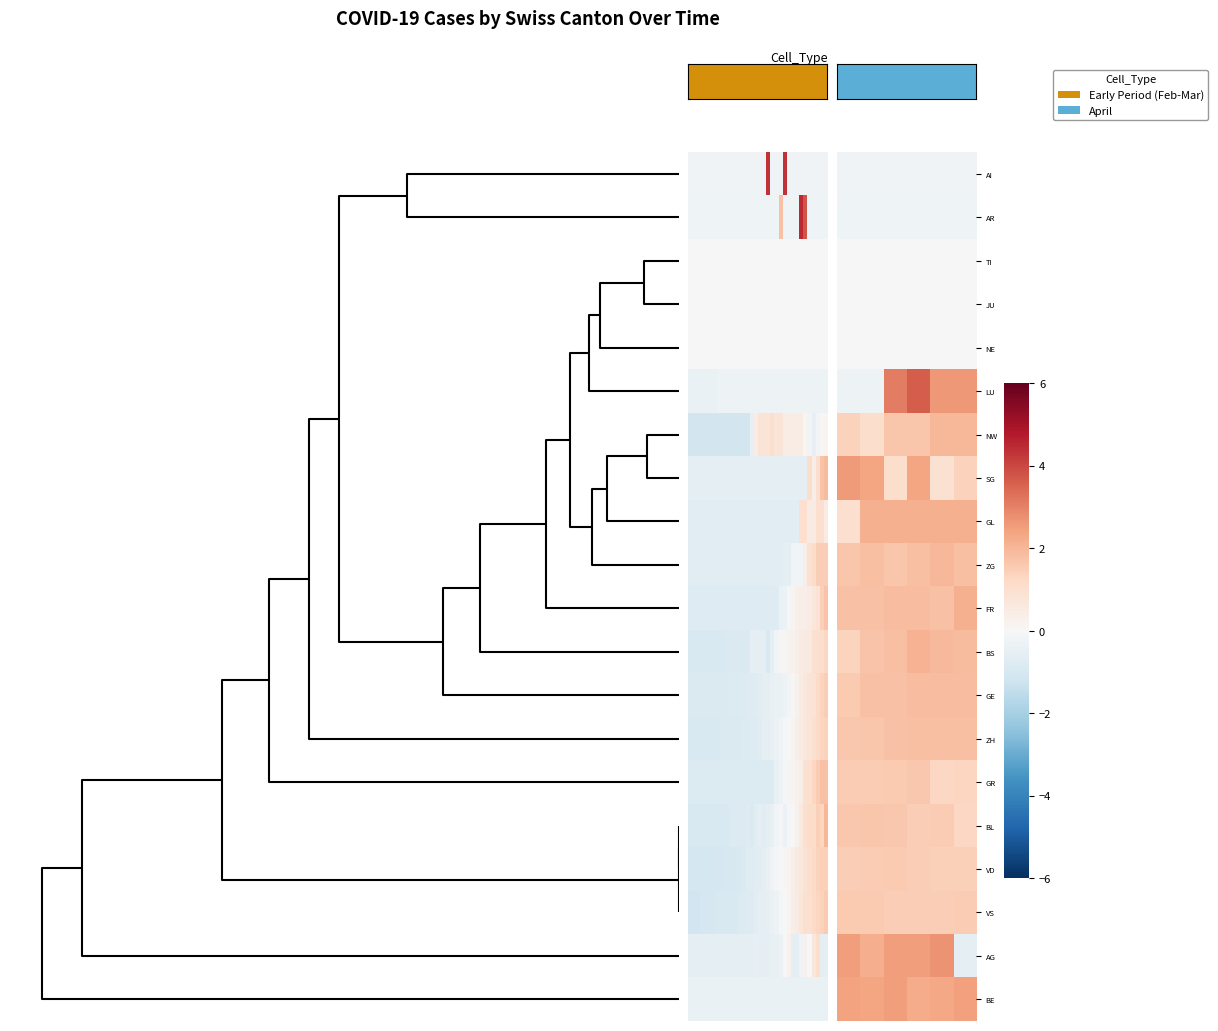

How many data points in SG are above 2?

3